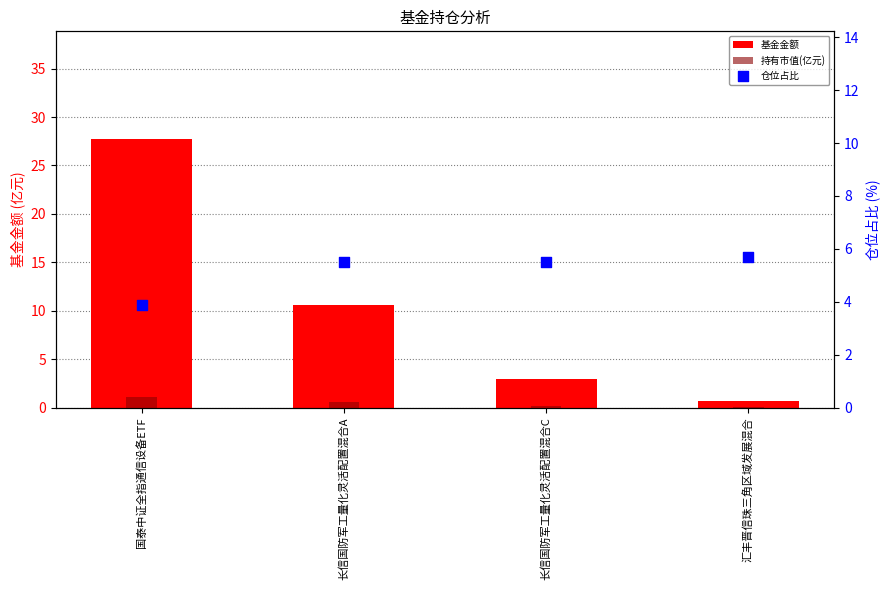

Is the value of 仓位占比 at 汇丰晋信珠三角区域发展混合 greater than the value of 基金金额 at 国泰中证全指通信设备ETF?

No